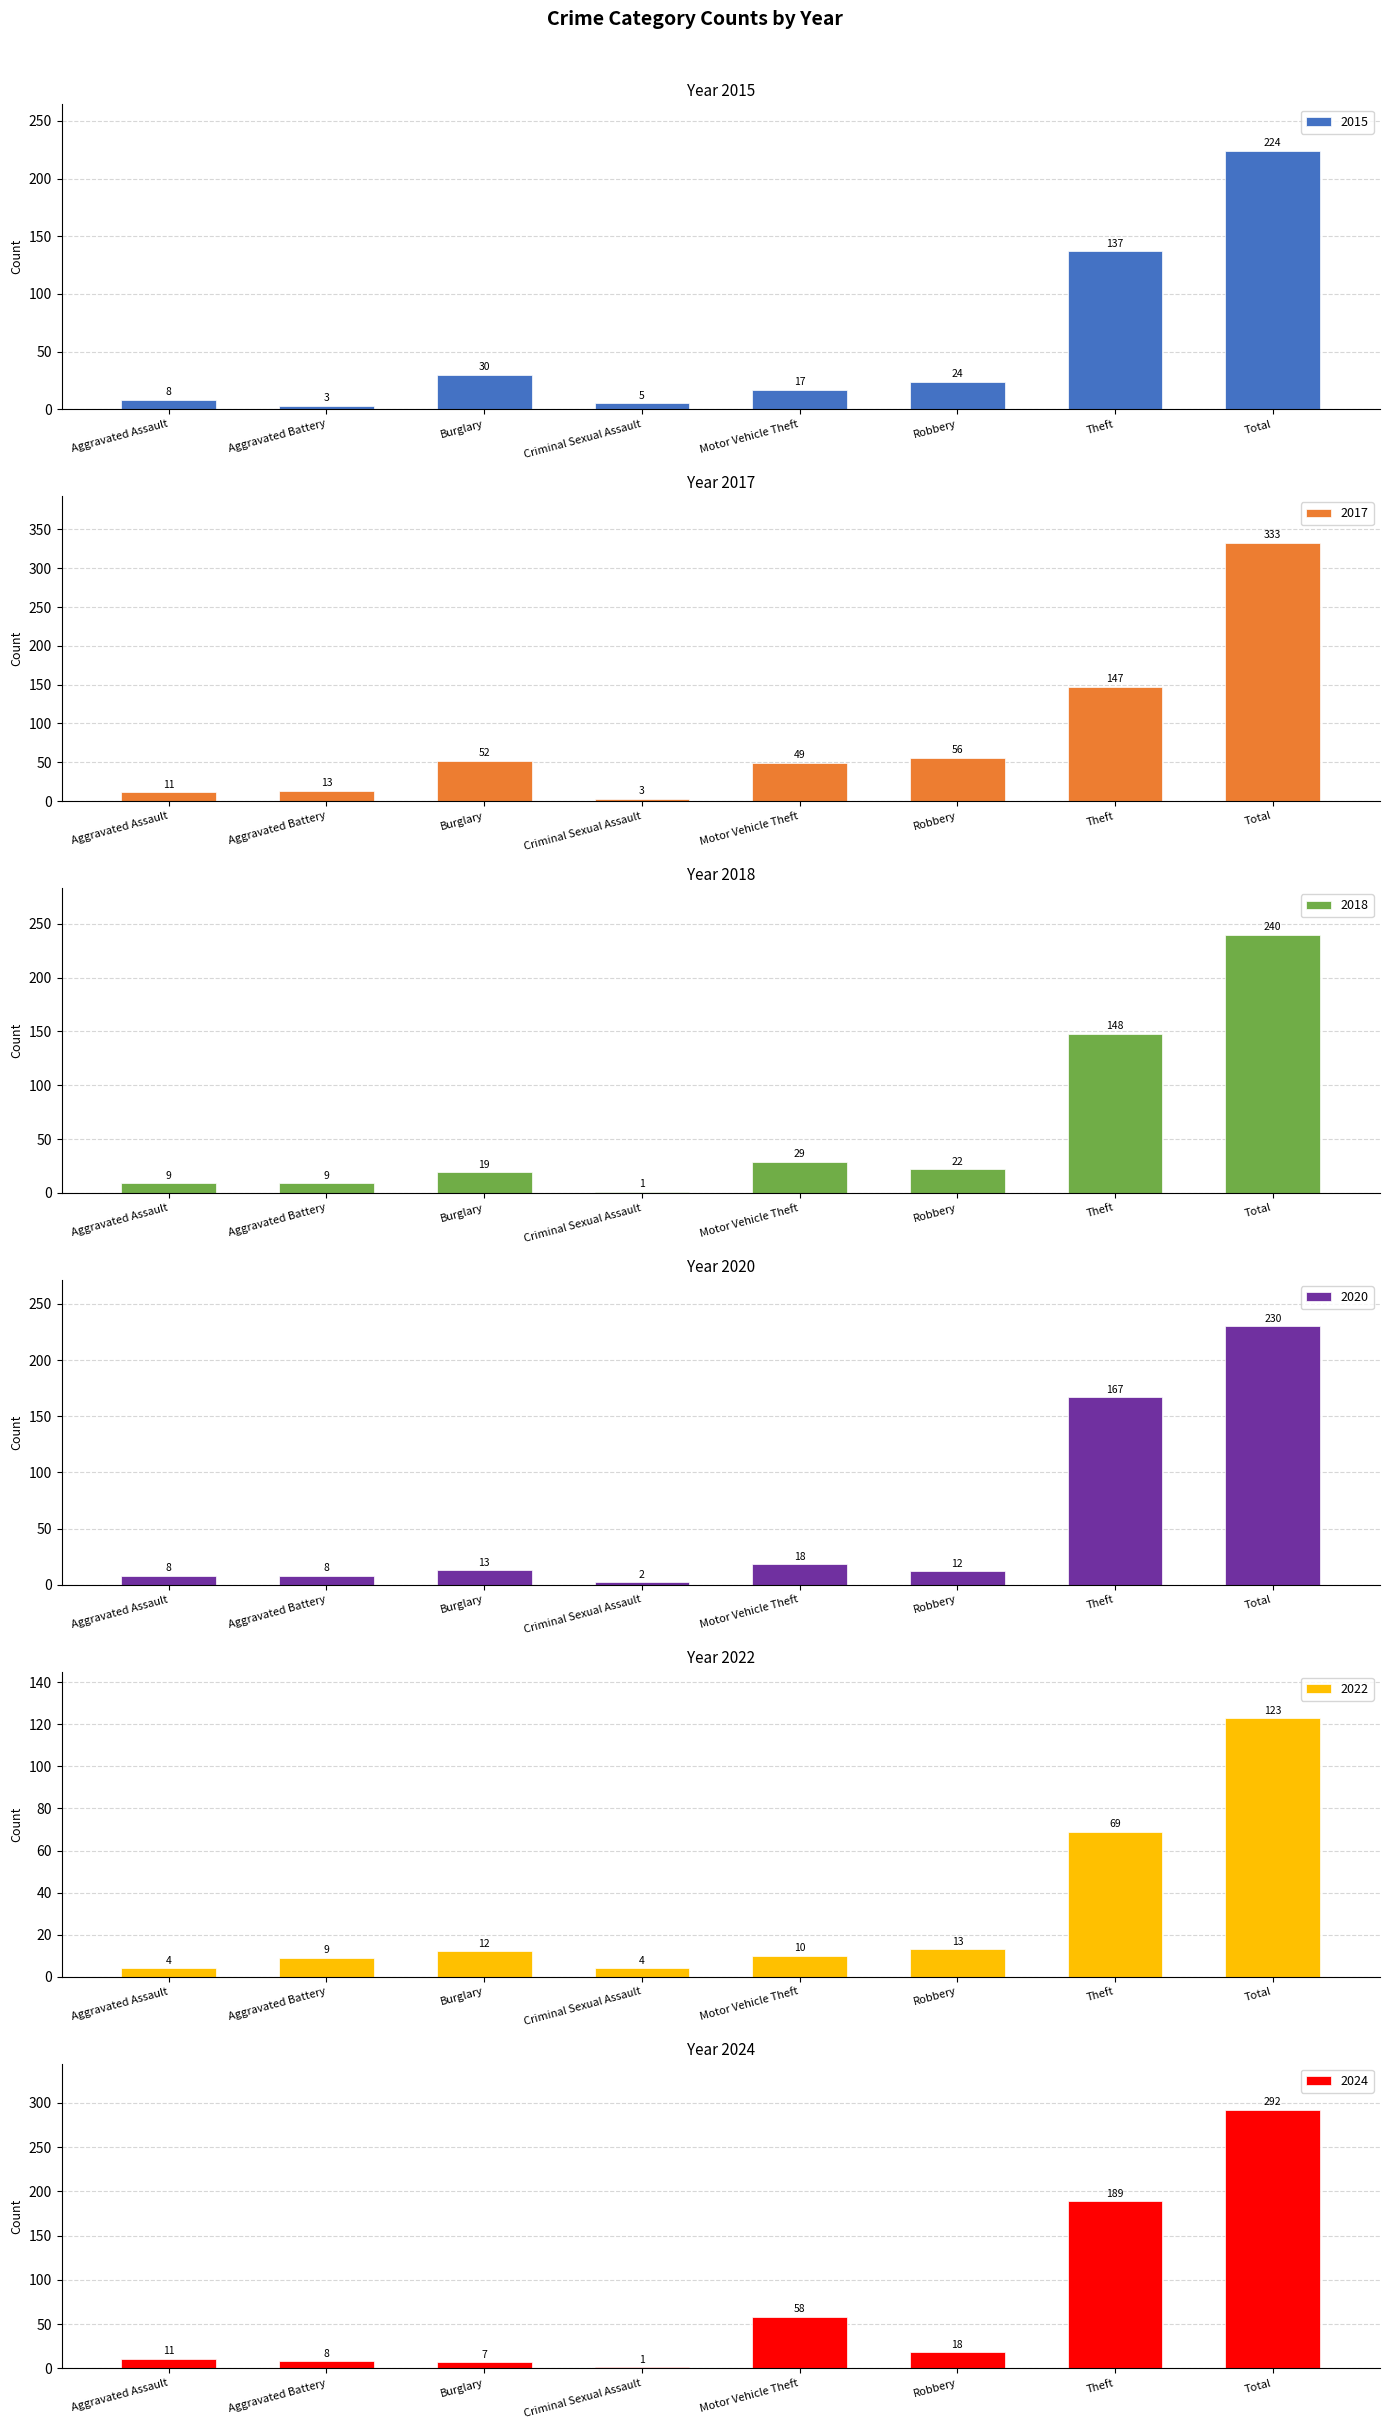

At which category is the sum across all series the highest?

Total